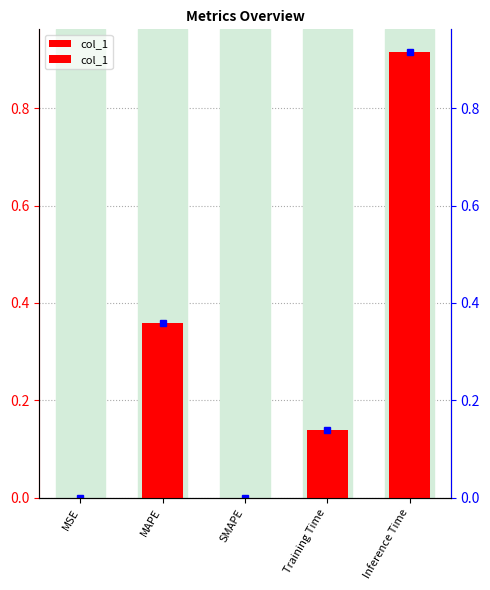

Reading left to right, what are all the values shown in this chart?

MSE=0.0	MAPE=0.4	SMAPE=0.0	Training Time=0.1	Inference Time=0.9